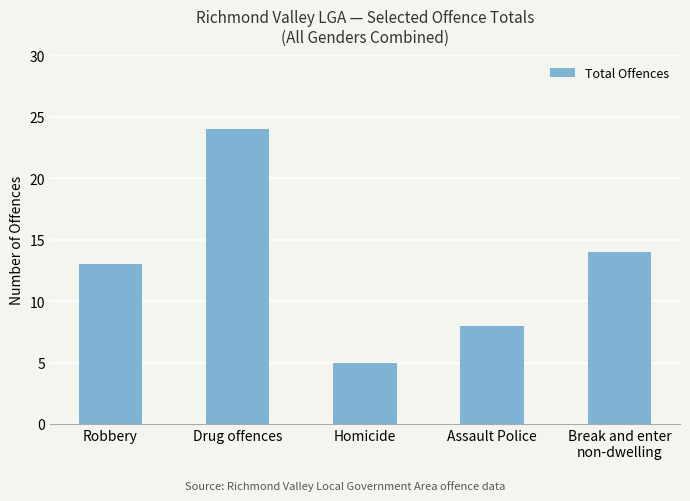

What is the sum of the values at Assault Police and Homicide?

13